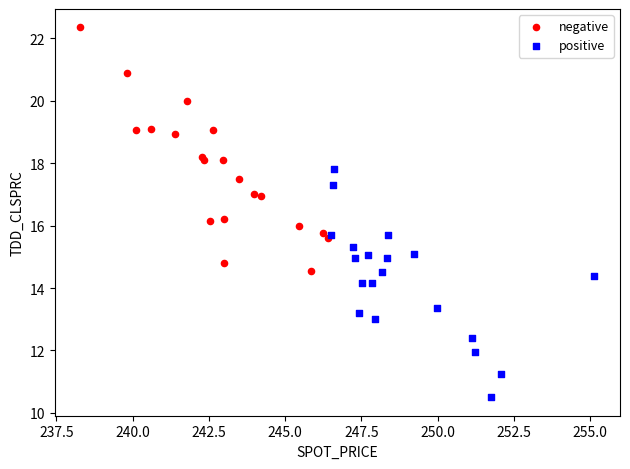

Which series reaches the minimum Y coordinate?

positive